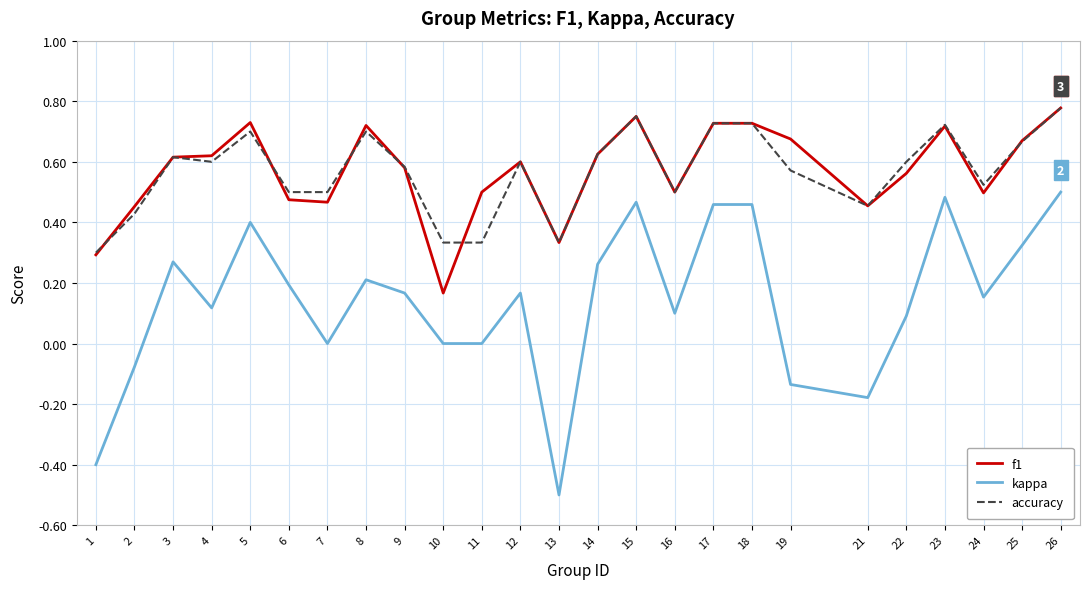

True or false: kappa and f1 intersect in this chart.

False